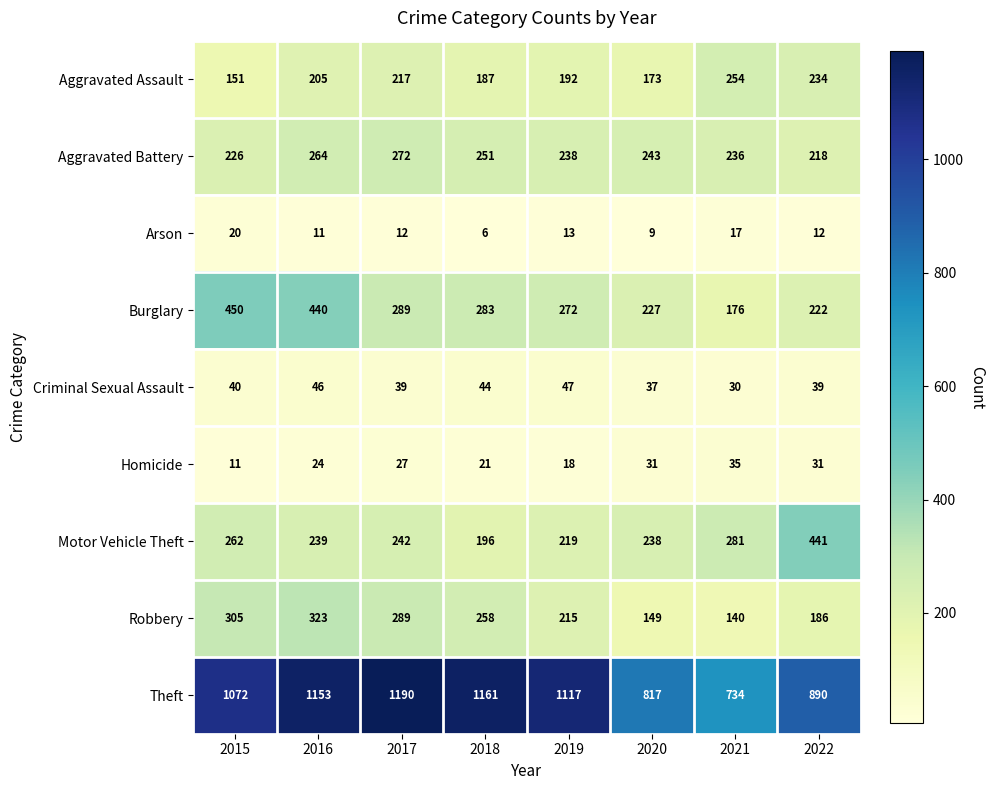

Which category has the highest value across all series?

2017